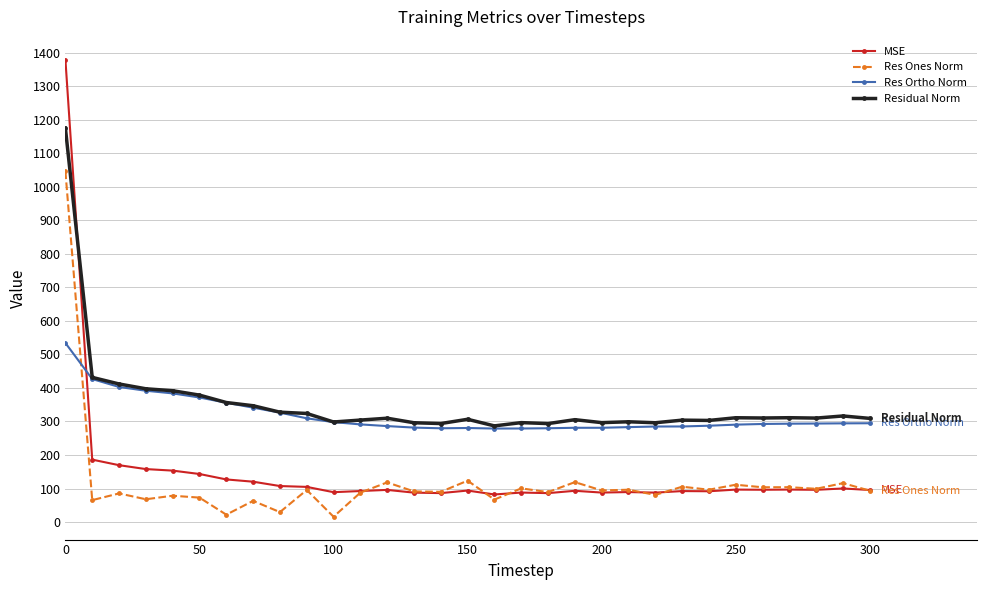

What is the average value of the Res Ones Norm series?

117.1